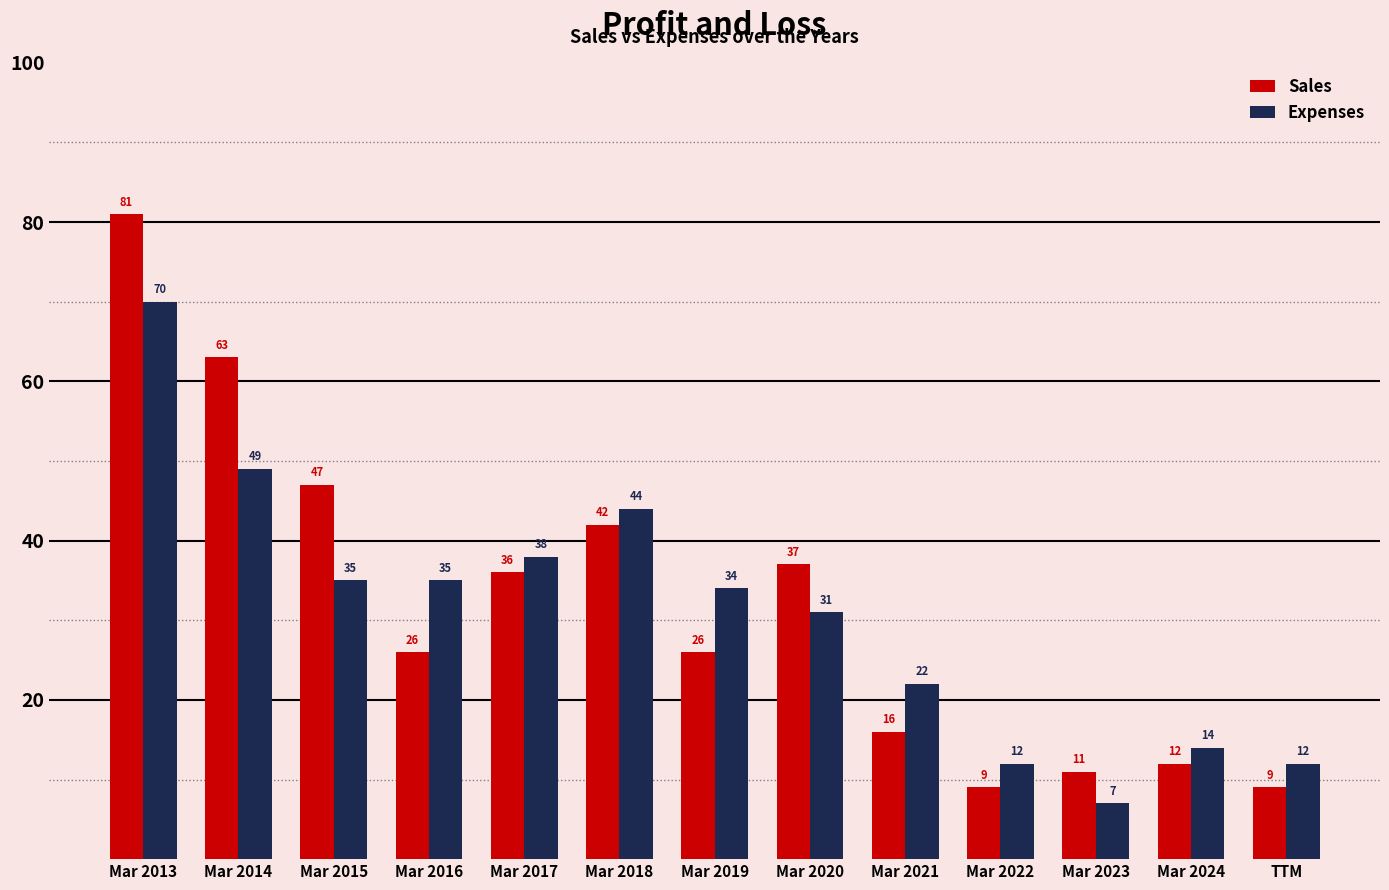

At which label is Sales closest to 45?

Mar 2015